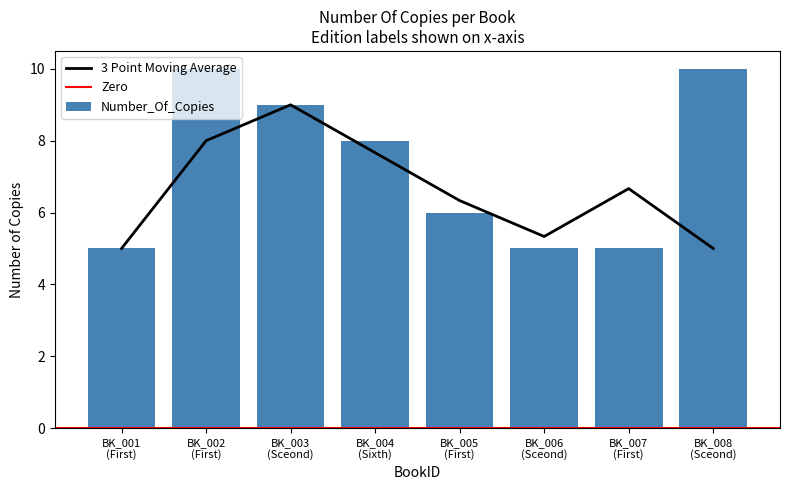

What is the highest value of the Number_Of_Copies series?

10